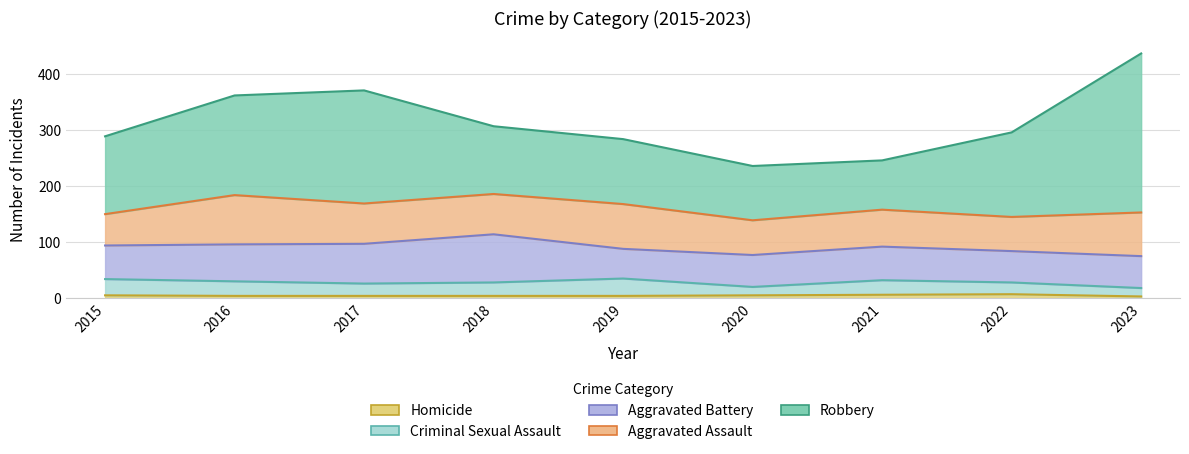

How many interior local valleys does the Robbery series have?

1